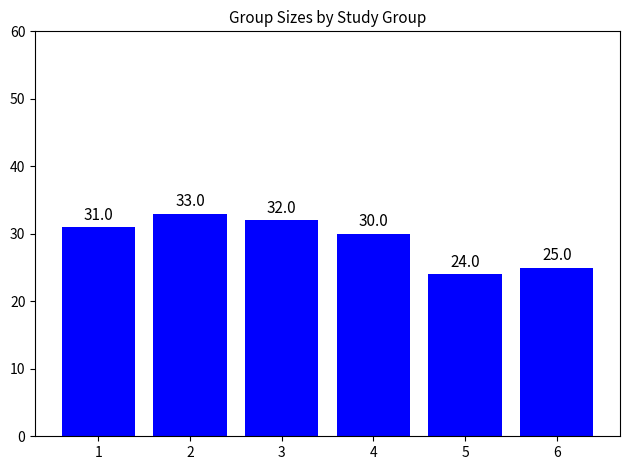

How many bars are there in total?

6